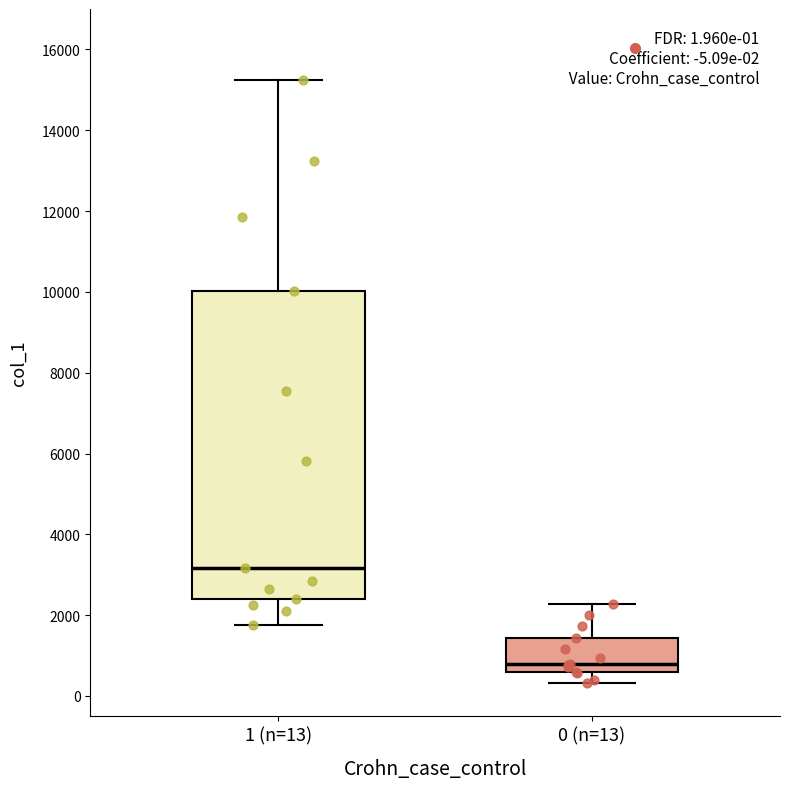

Which box has the highest median line?

1 (n=13)